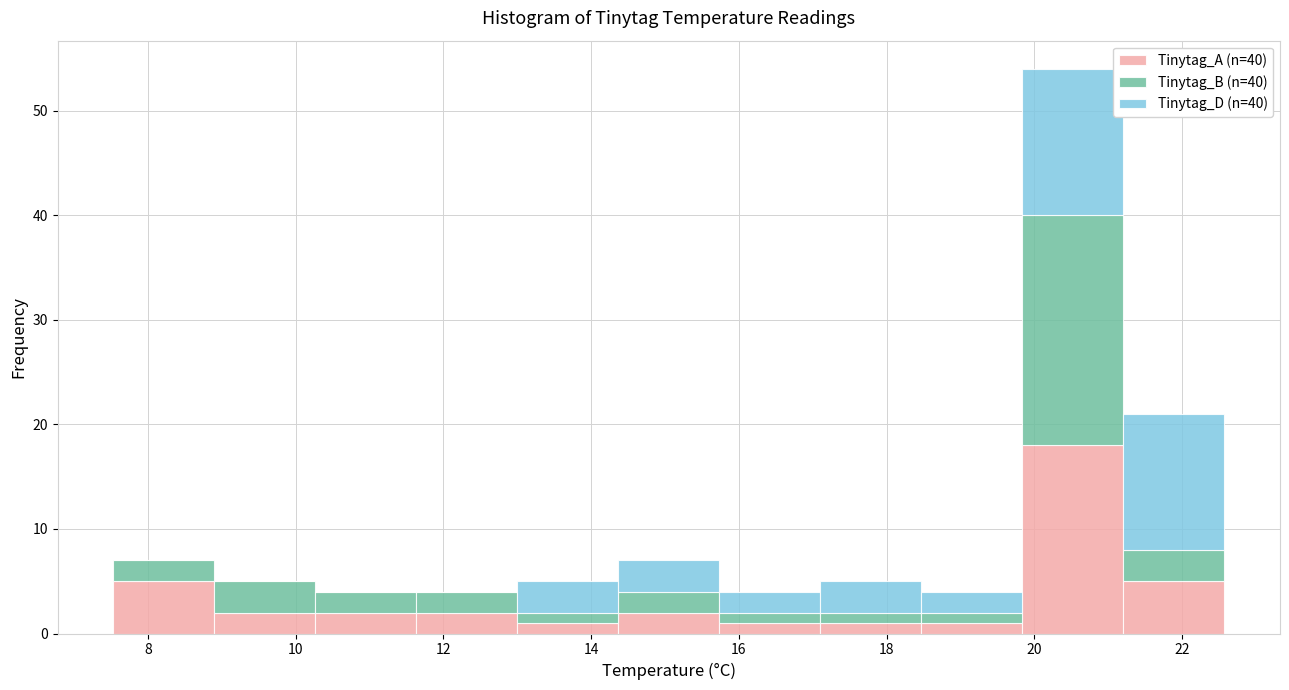

What is the total height of the stacked bar covering 18.4 to 19.8 on the x-axis? Neither the bar edges nor the heights are printed on the chart, so give them approximately, as read against the axes.

4